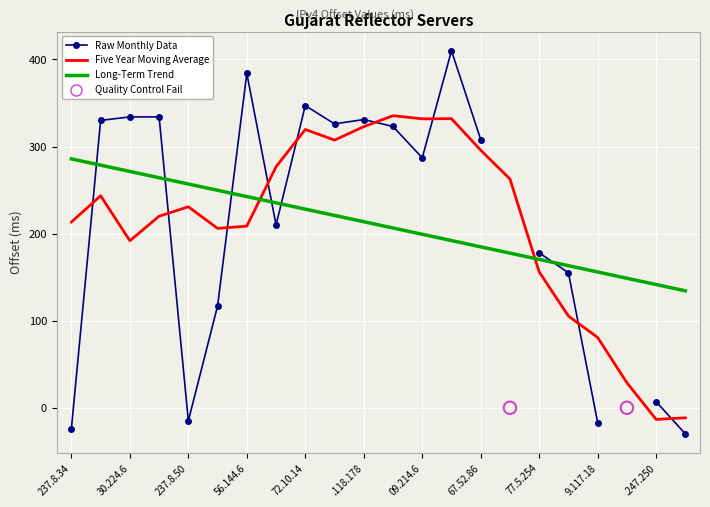

Is the value of Raw Monthly Data at 17 greater than the value of Long-Term Trend at .118.178?

No